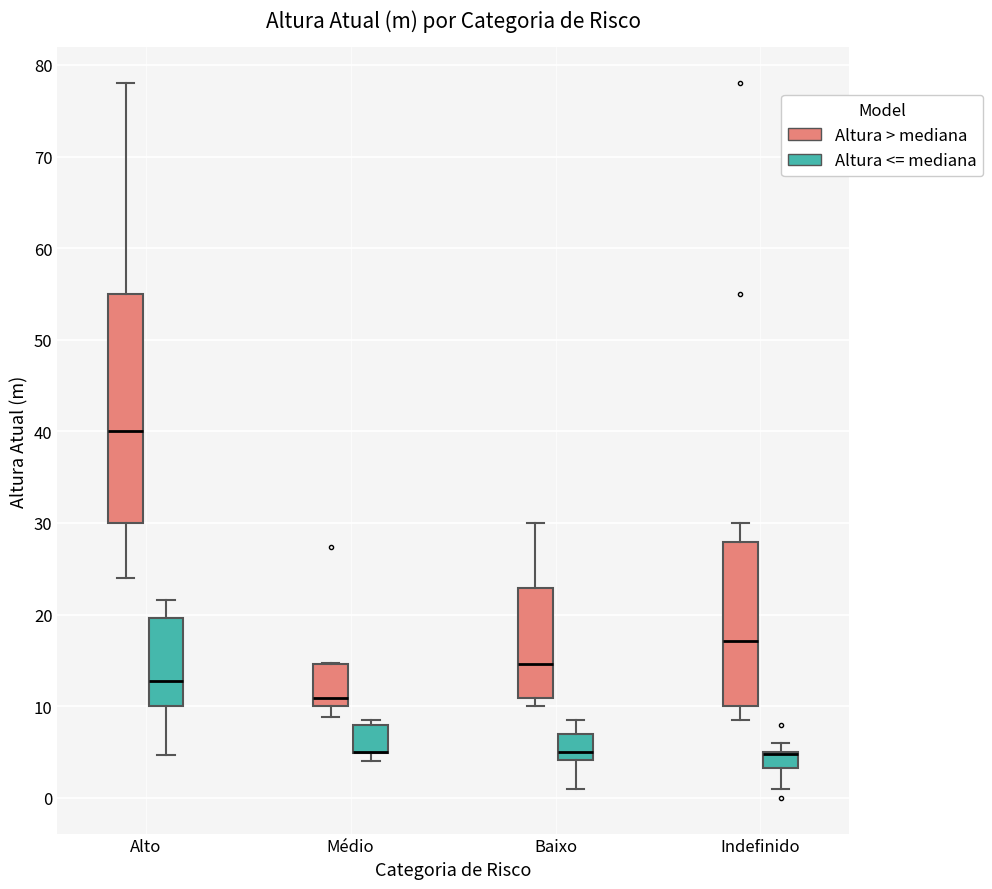

Where is the lower edge of the box for Indefinido (Altura <= mediana) on the y-axis? The values are not printed on the chart, so give them approximately, as read against the axis.

3